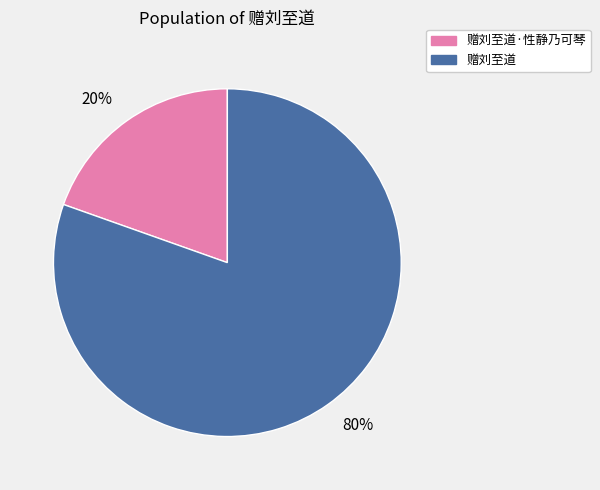

Is there a majority slice in this chart?

Yes